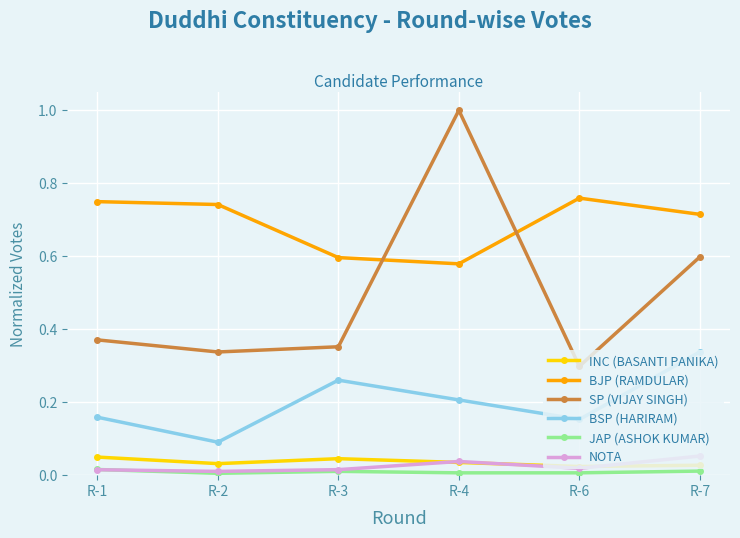

What are all the series names shown in the legend?

INC (BASANTI PANIKA), BJP (RAMDULAR), SP (VIJAY SINGH), BSP (HARIRAM), JAP (ASHOK KUMAR), NOTA